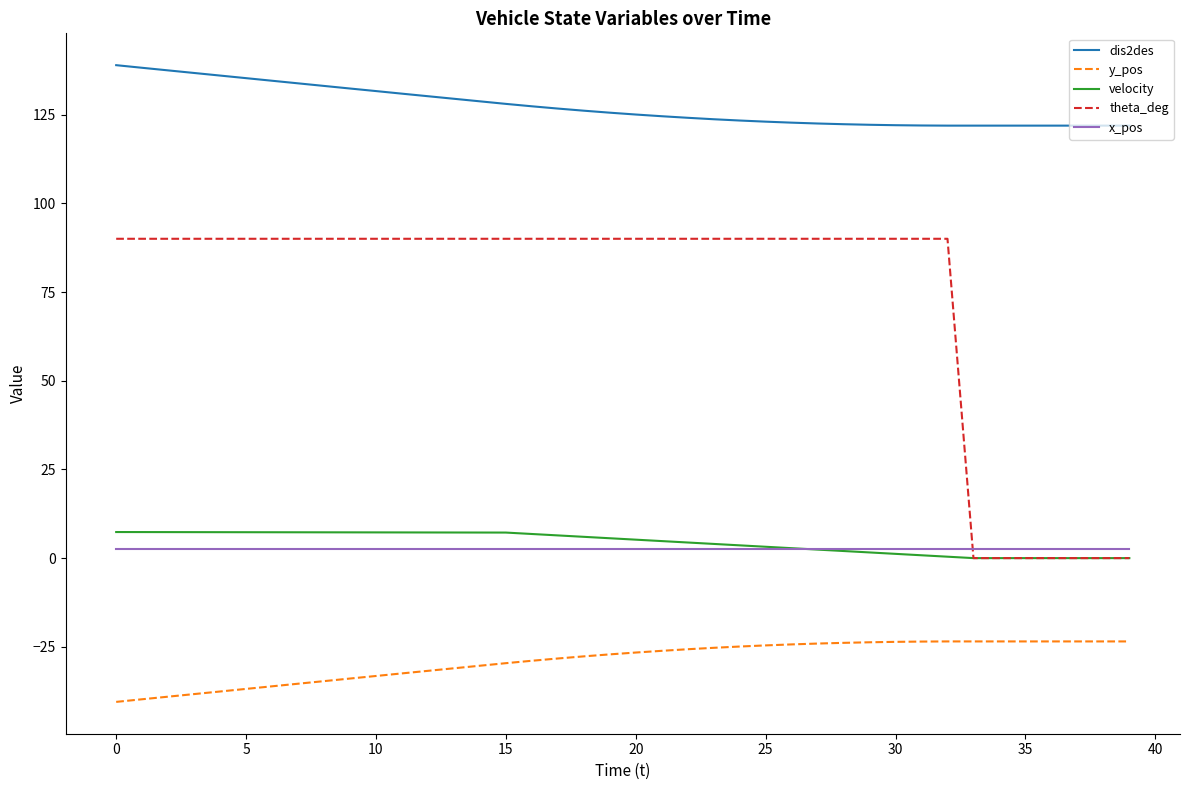

What is the difference between the second highest and second lowest values in the velocity series?

7.3